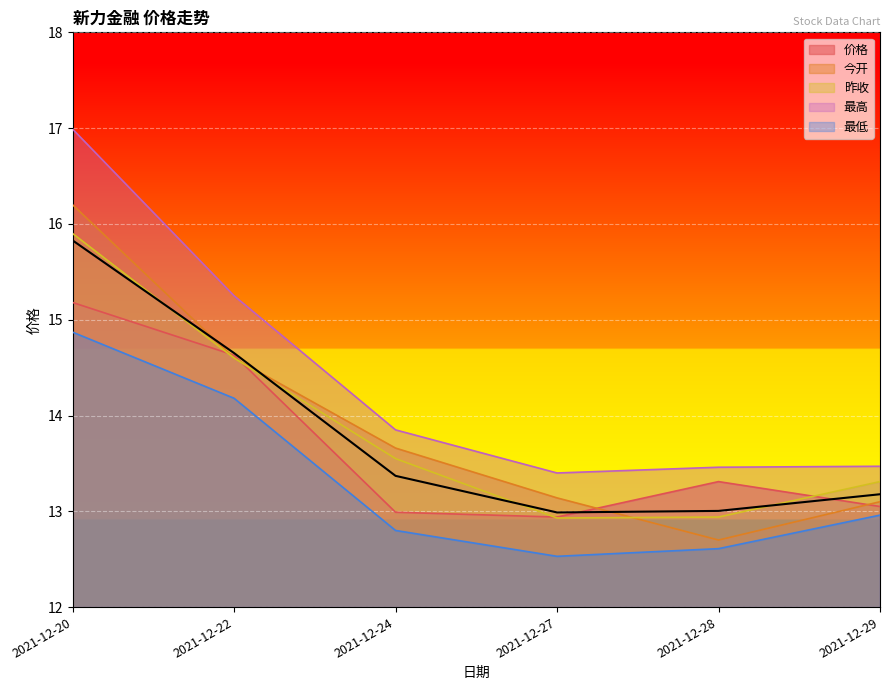

At which category is the sum across all series the highest?

2021-12-20